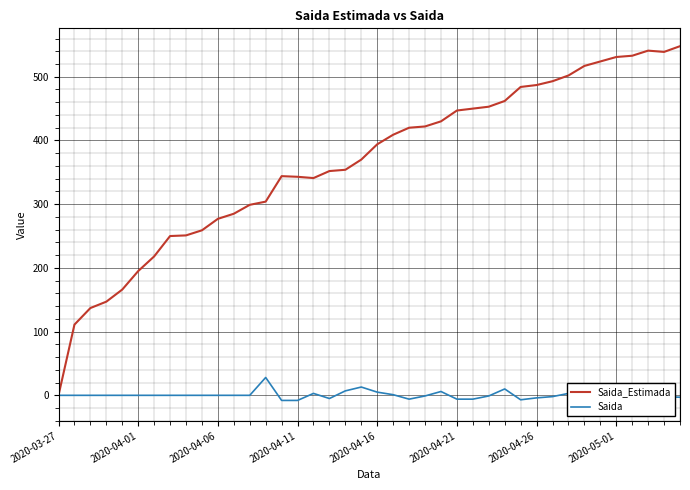

How many values in the Saida series exceed 0?

9